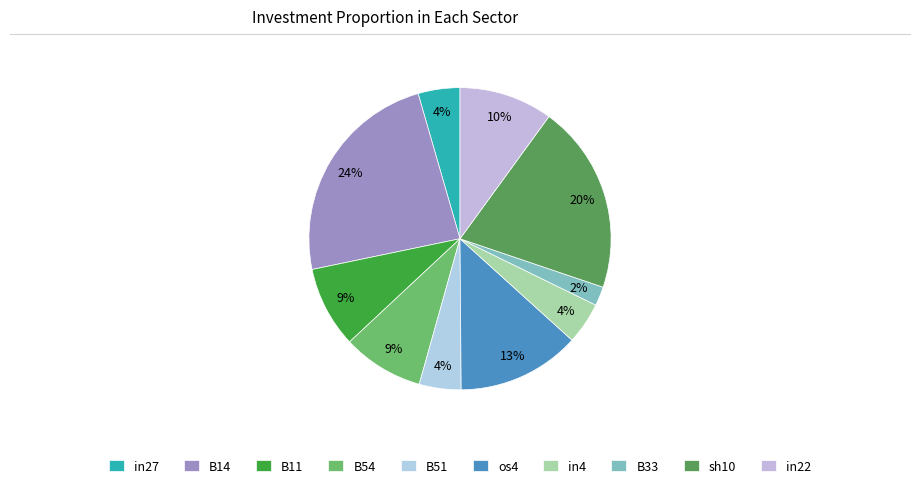

Which slice is the largest?

B14